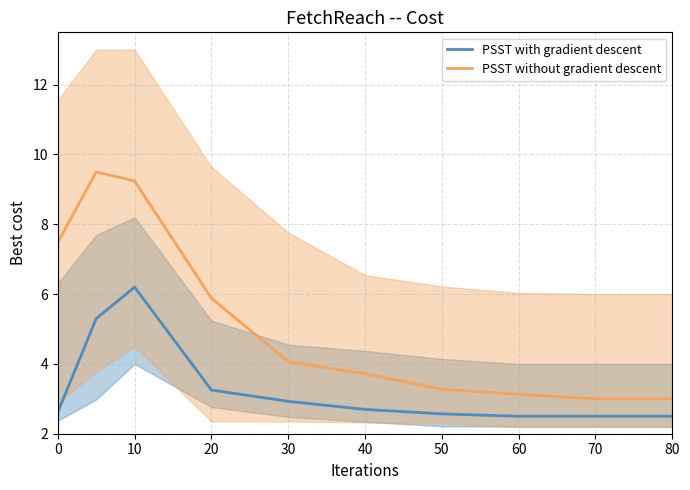

Is it true that PSST without gradient descent equals 4.1 at 30?

True